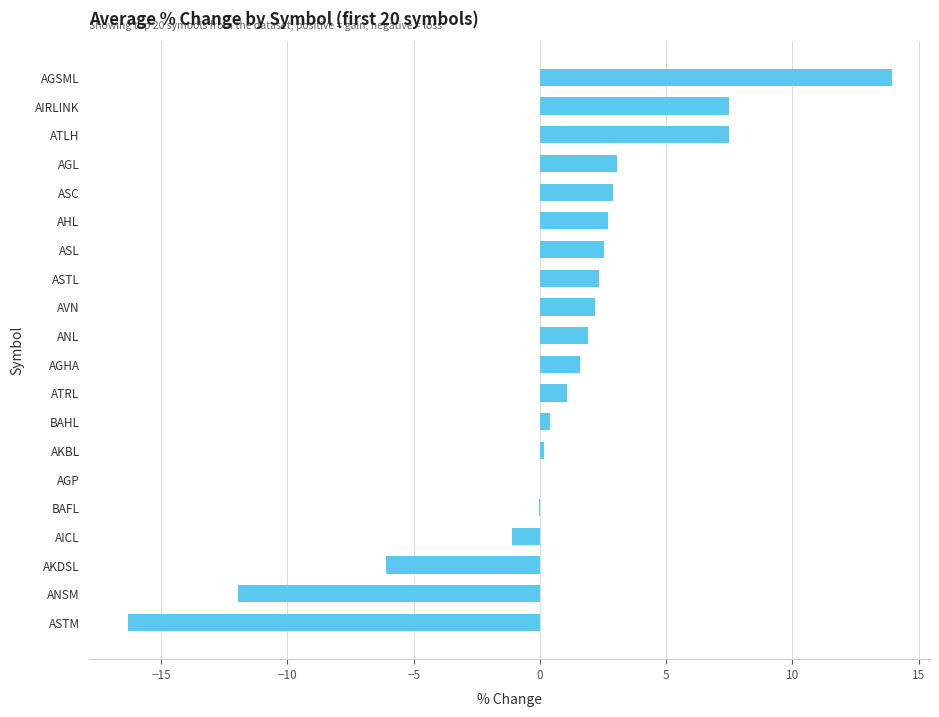

What is the maximum value shown in the chart?

13.9